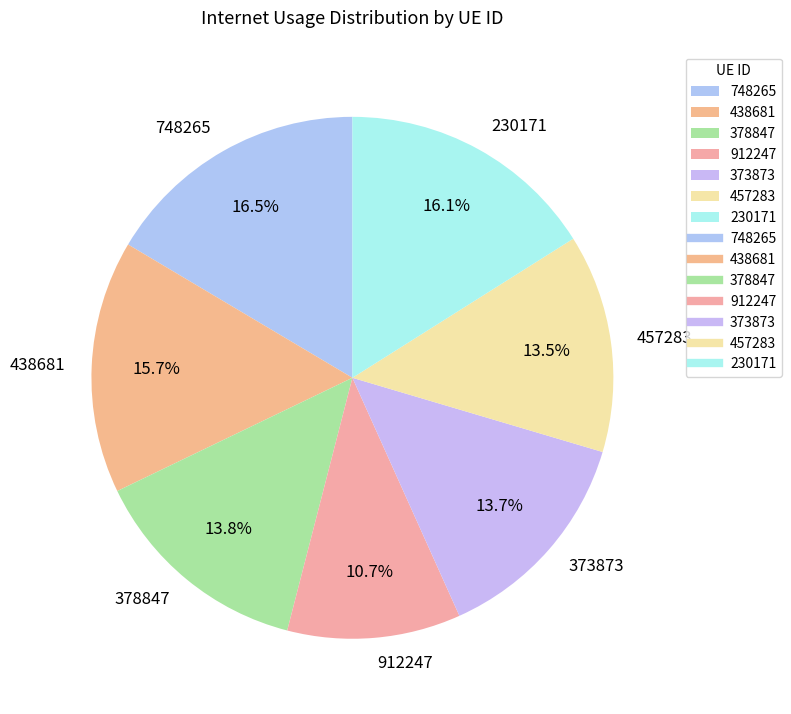

To the nearest percent, what is the difference between the largest and smallest slice percentages?

6%